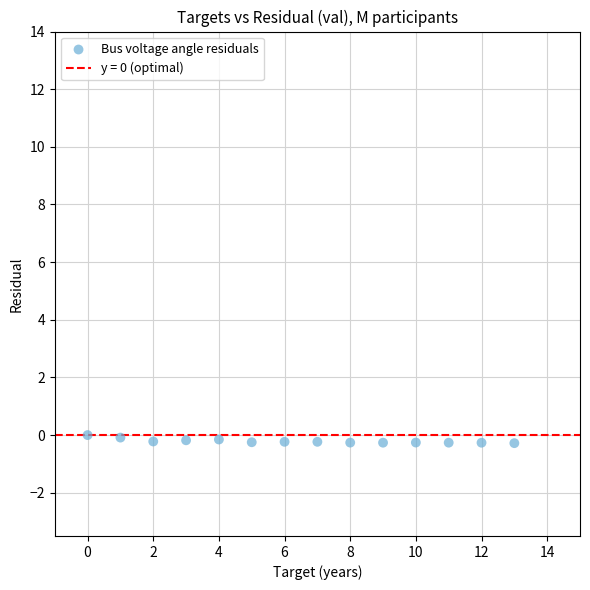

What is the range of Y values (max minus min)?

0.3